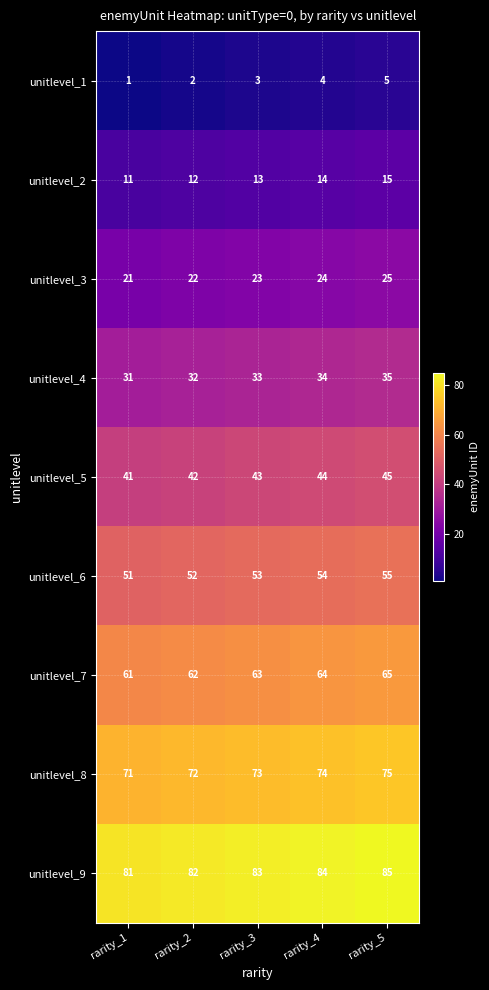

What is the spread (max minus min) of values at rarity_4?

80